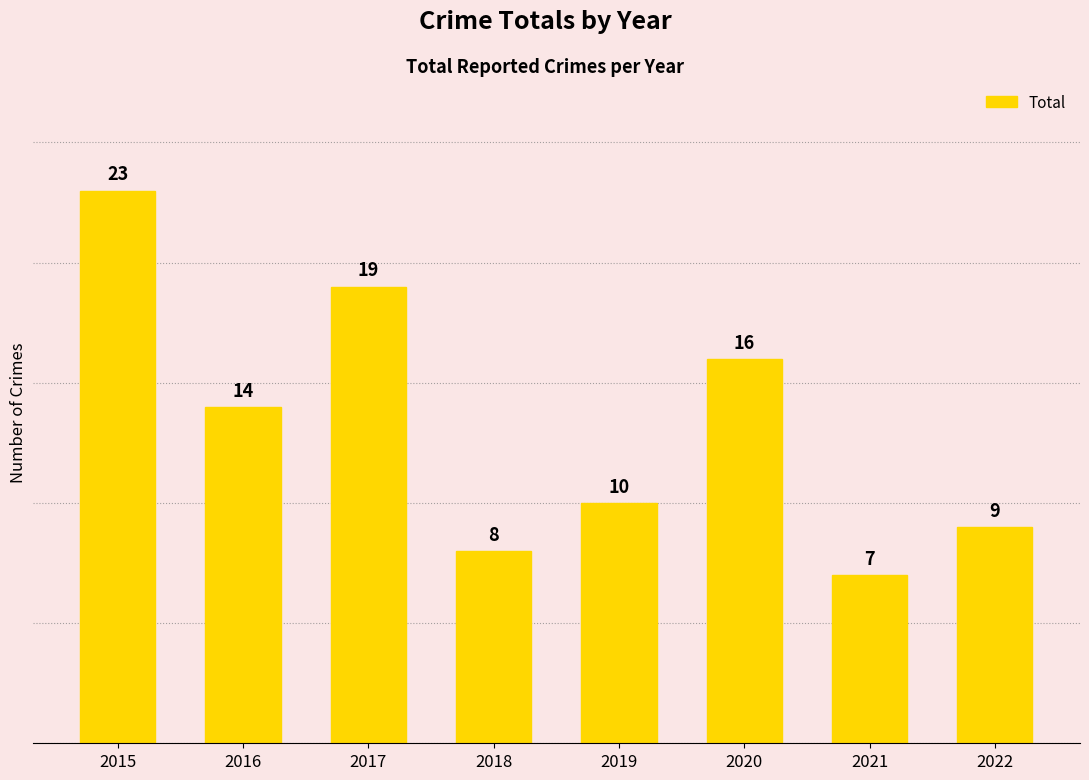

What is the value of the 6th bar from the left?

16